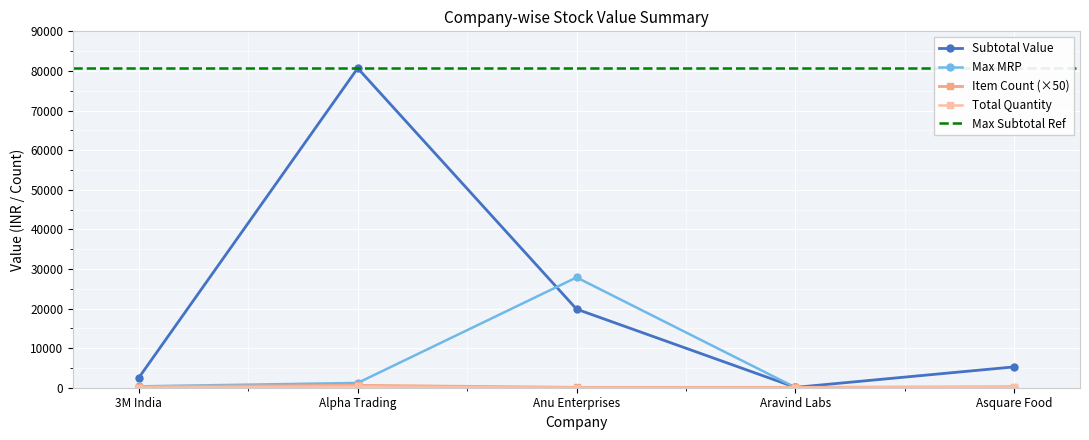

True or false: Subtotal Value has more than 0 interior local peaks.

True